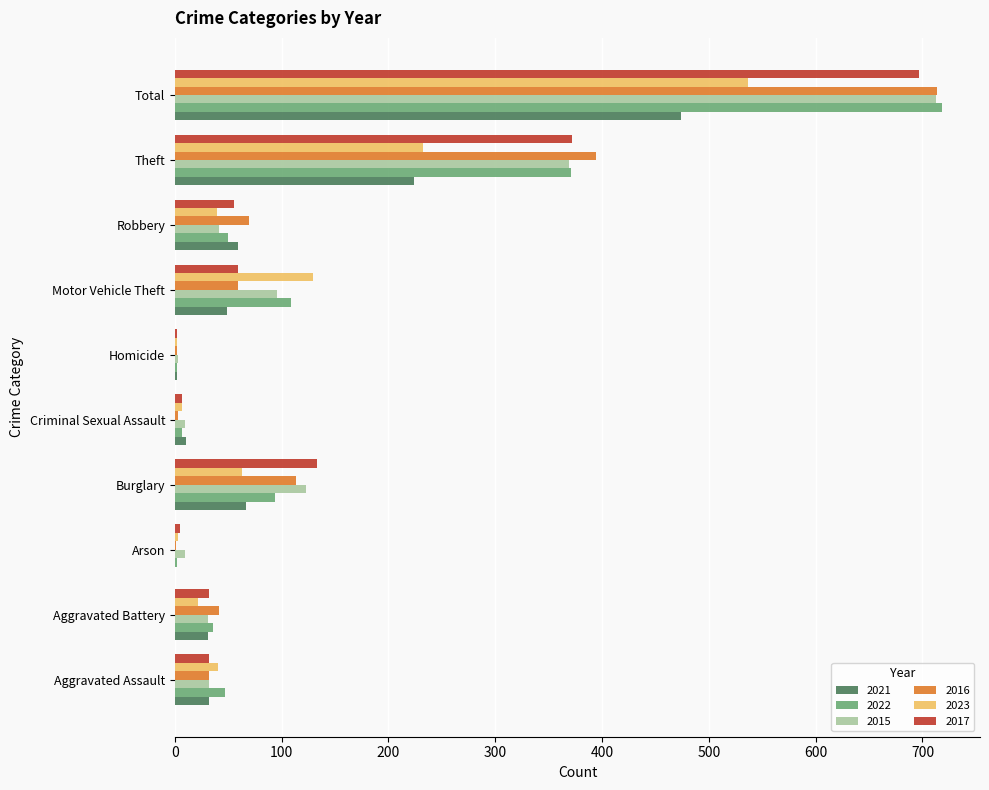

At which label is 2016 closest to 357?

Theft